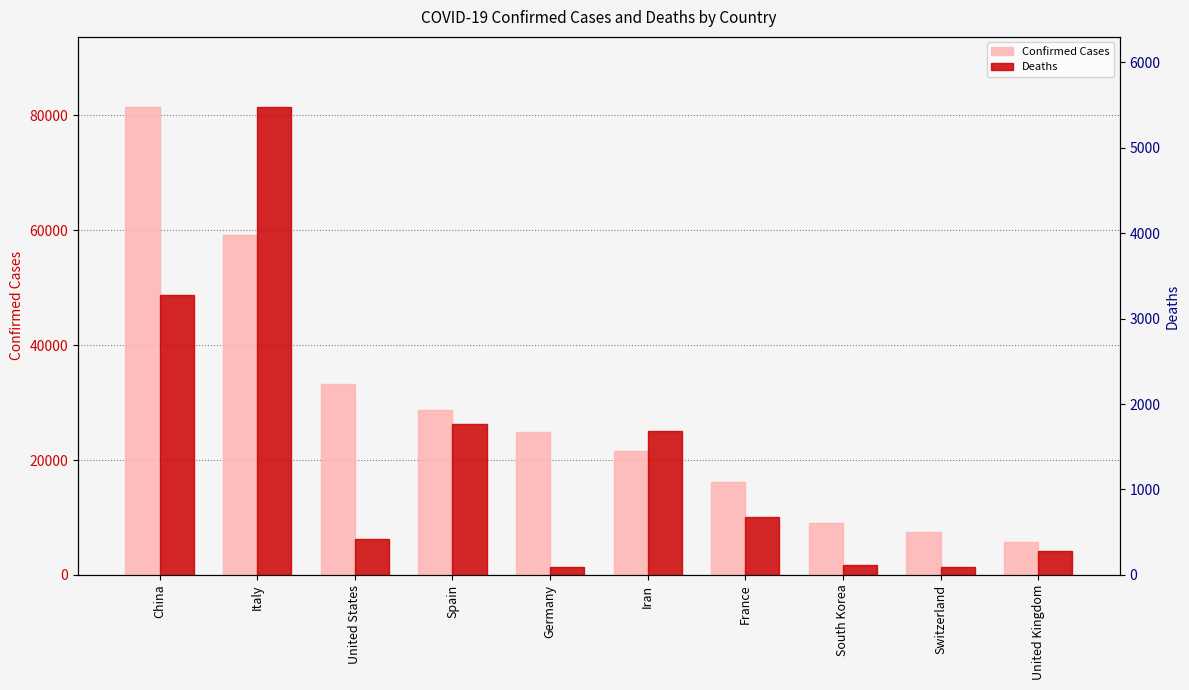

List the series in order of their overall mean, lowest first.

Deaths, Confirmed Cases